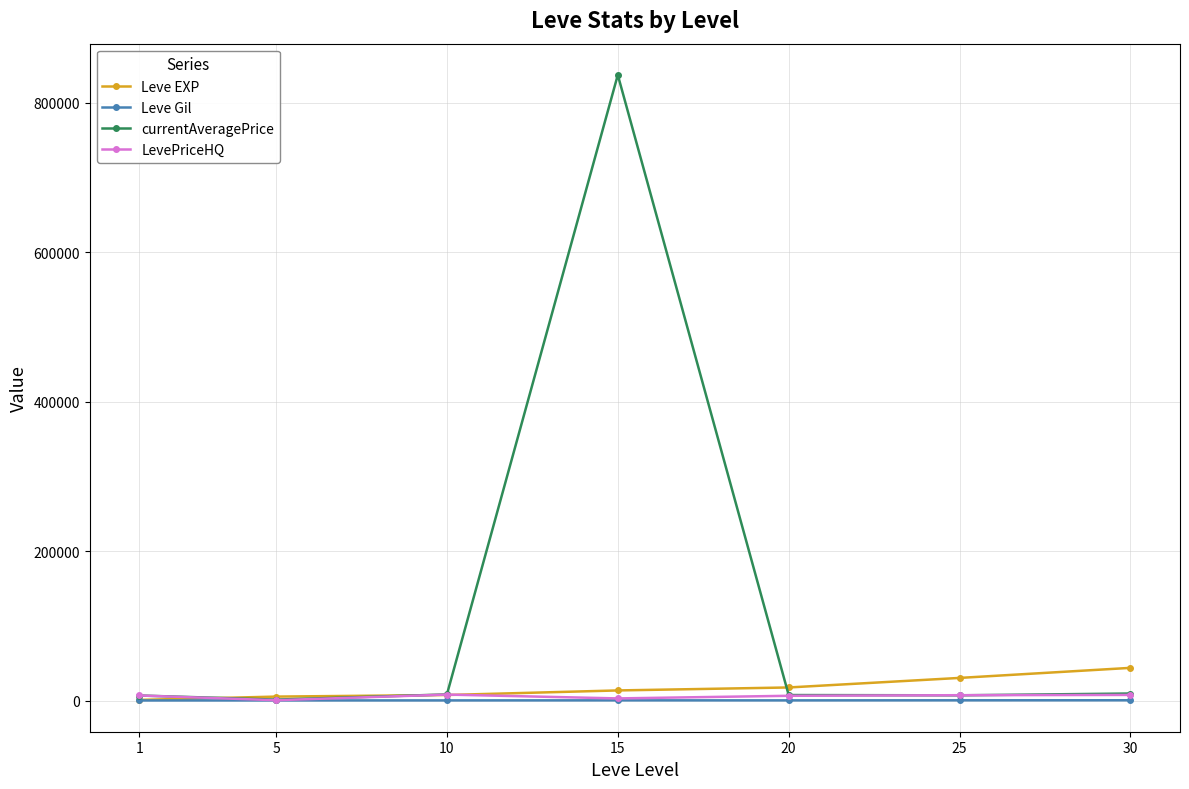

What is the maximum value shown in the chart?

837483.7